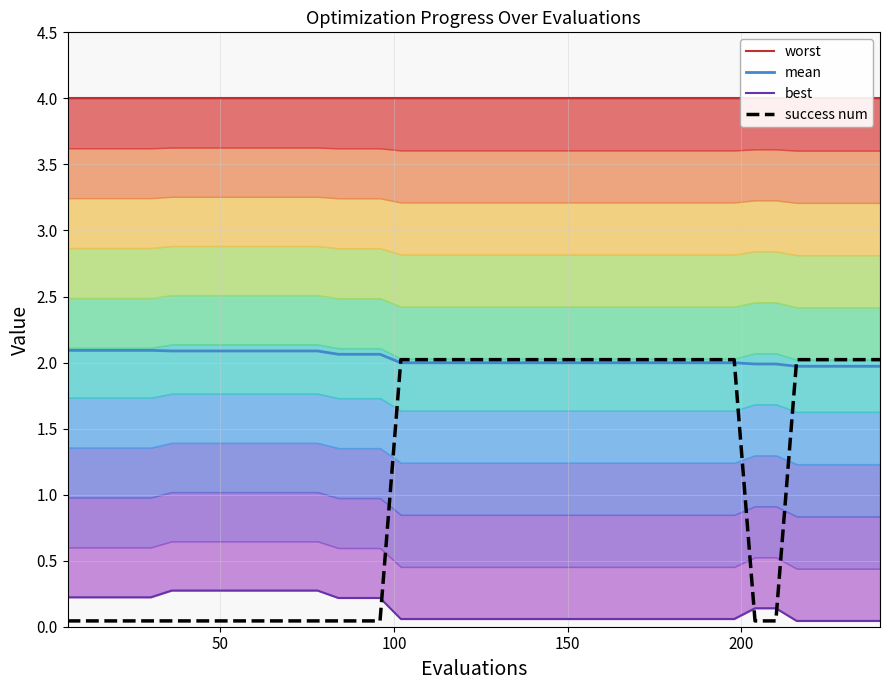

What is the highest value of the success num series?

2.0